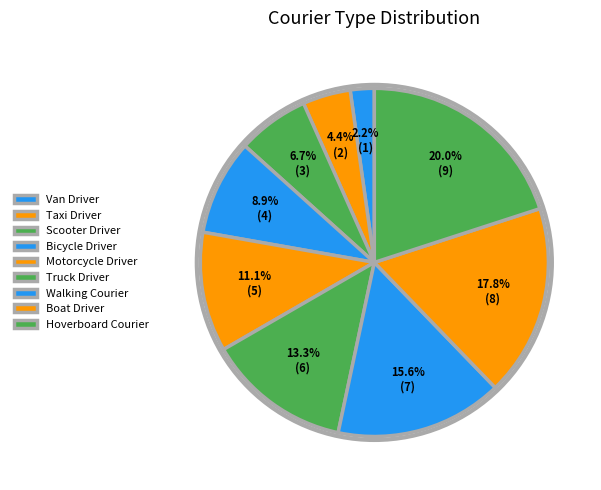

Rank the categories by value from lowest to highest.

Van Driver, Taxi Driver, Scooter Driver, Bicycle Driver, Motorcycle Driver, Truck Driver, Walking Courier, Boat Driver, Hoverboard Courier